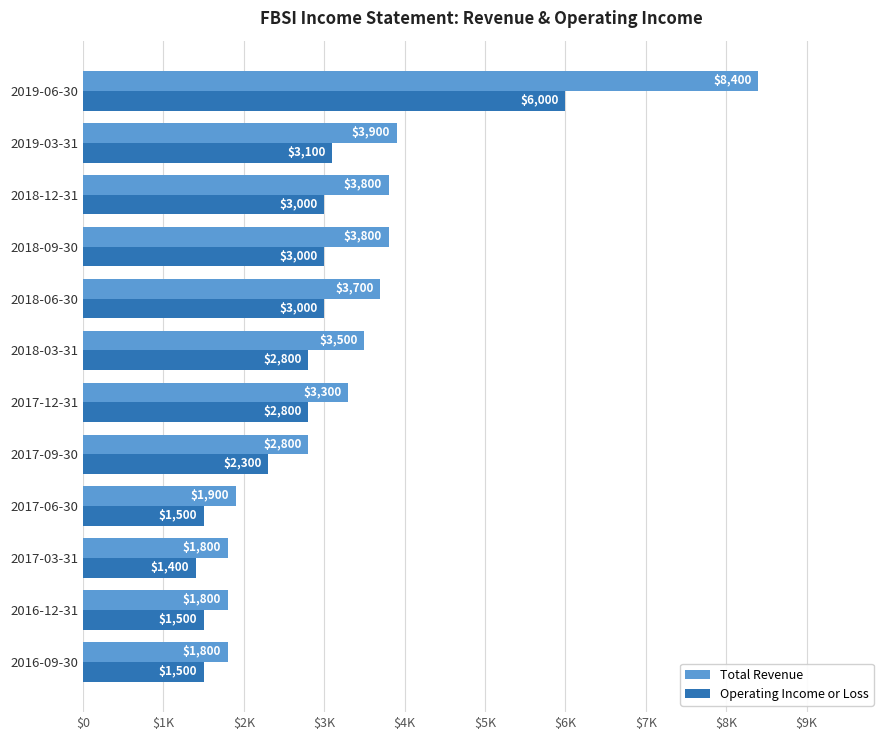

At which label does Total Revenue reach its peak?

2019-06-30